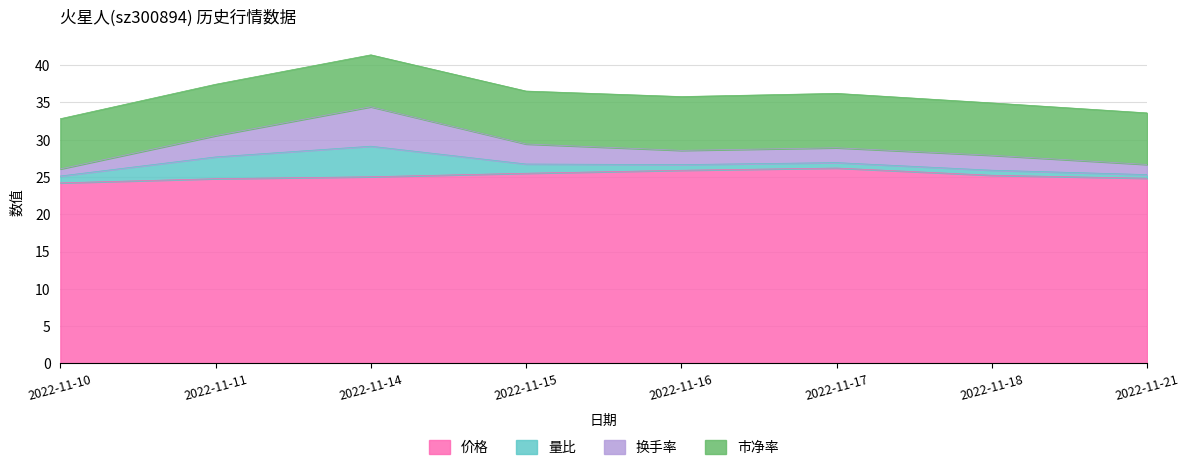

What is the difference between the maximum and minimum values in the 价格 series?

2.0